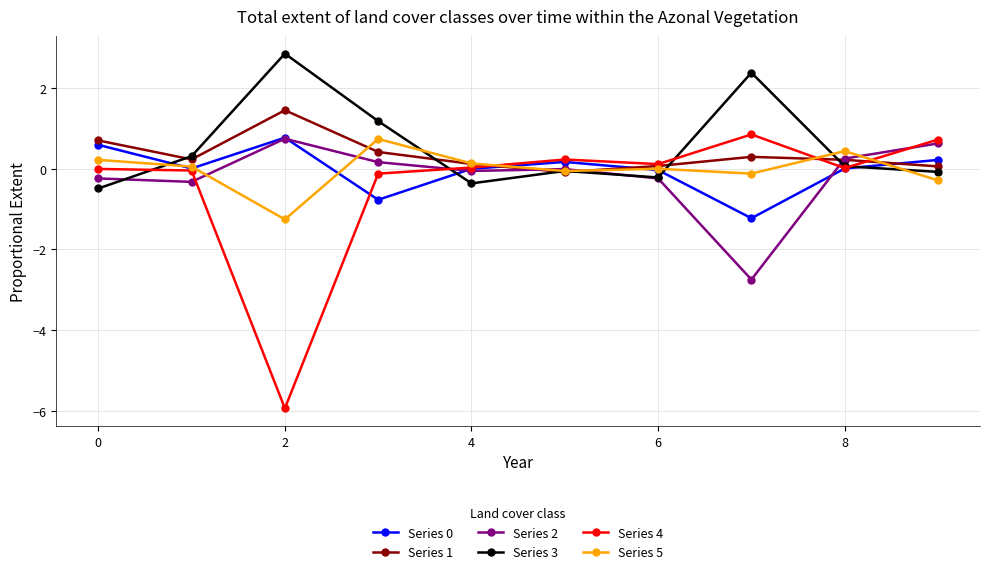

Which series has the largest range (max minus min)?

Series 4